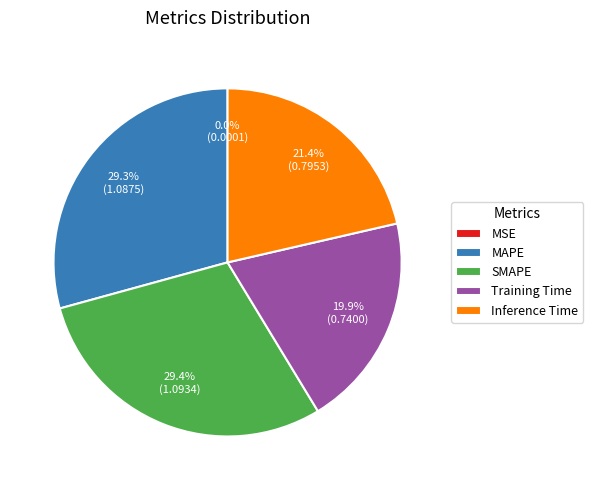

Which has a higher value, Training Time or Inference Time?

Inference Time